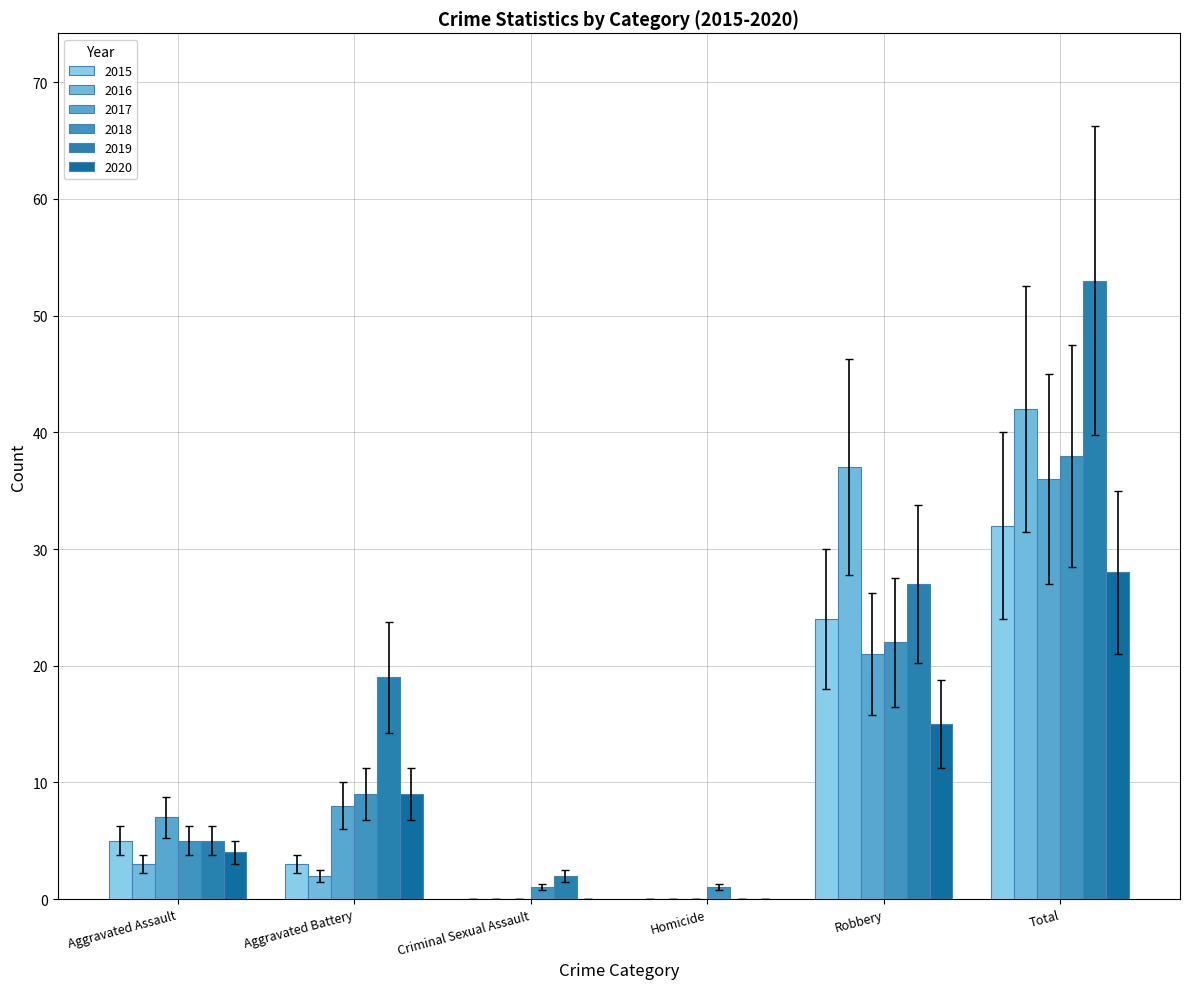

How many data points does each series have?

6